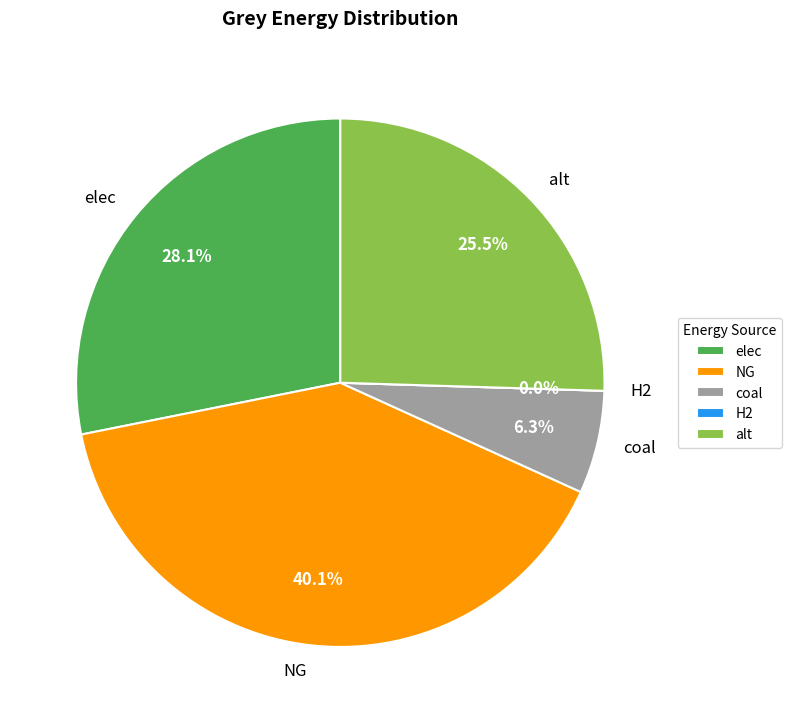

To the nearest percent, what portion does elec represent?

28%